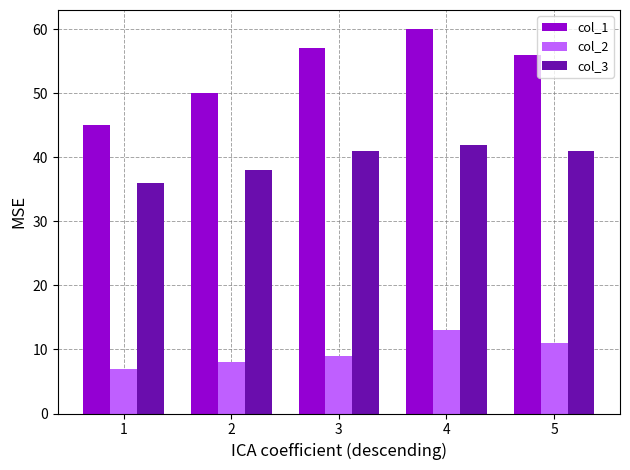

What is the value of the col_3 bar at the 3rd from the left?

41